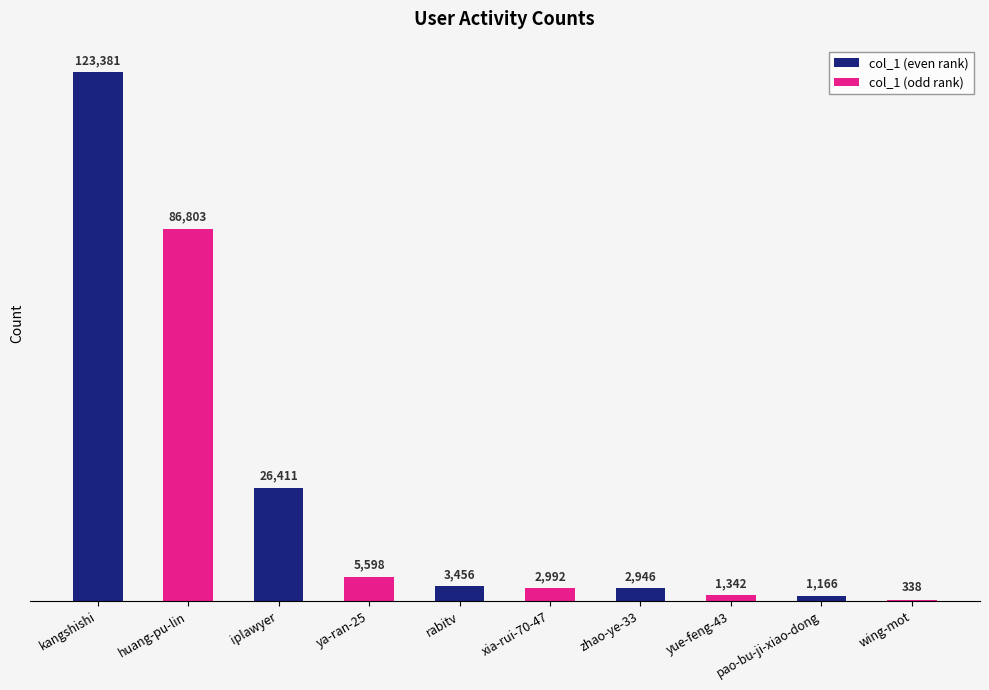

What is the change in value from kangshishi to rabitv?

-119925